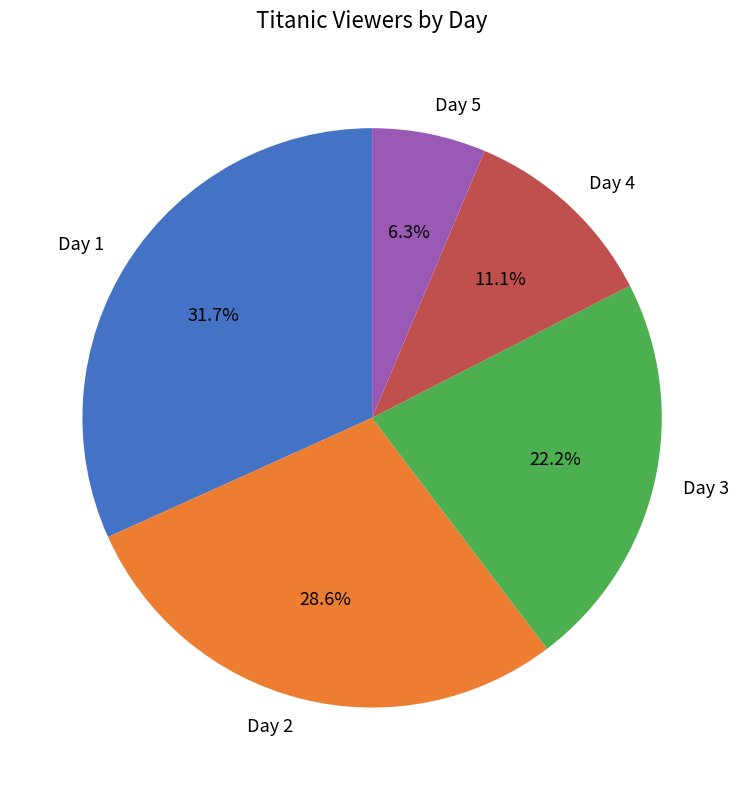

Rank the categories by value from highest to lowest.

Day 1, Day 2, Day 3, Day 4, Day 5